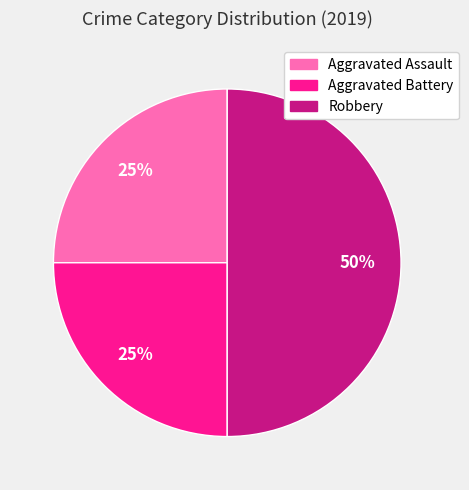

Combined, do Robbery and Aggravated Battery account for over 50%?

Yes